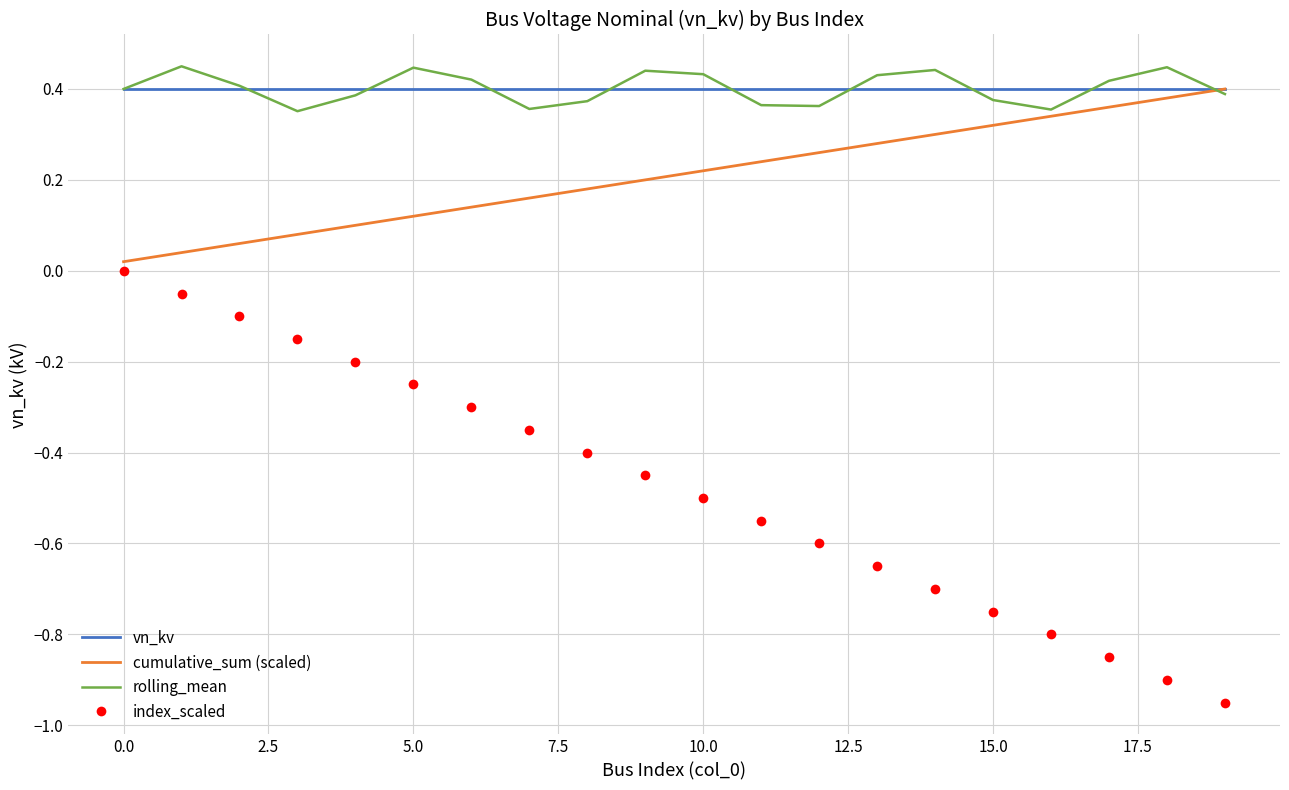

True or false: index_scaled and vn_kv cross at least once.

False